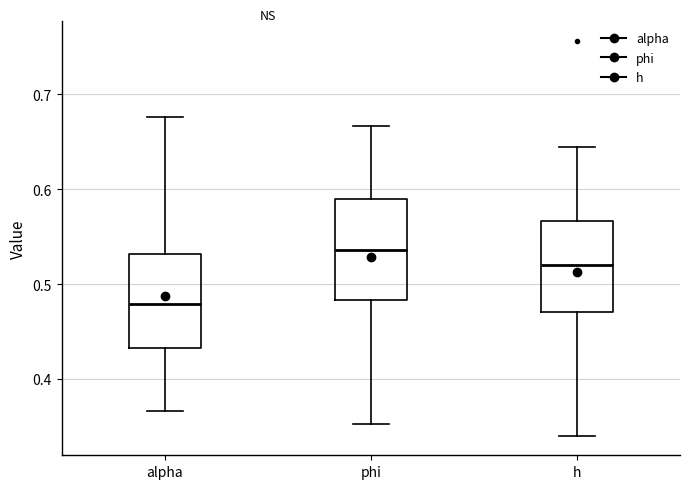

Which box has the lowest median line?

alpha